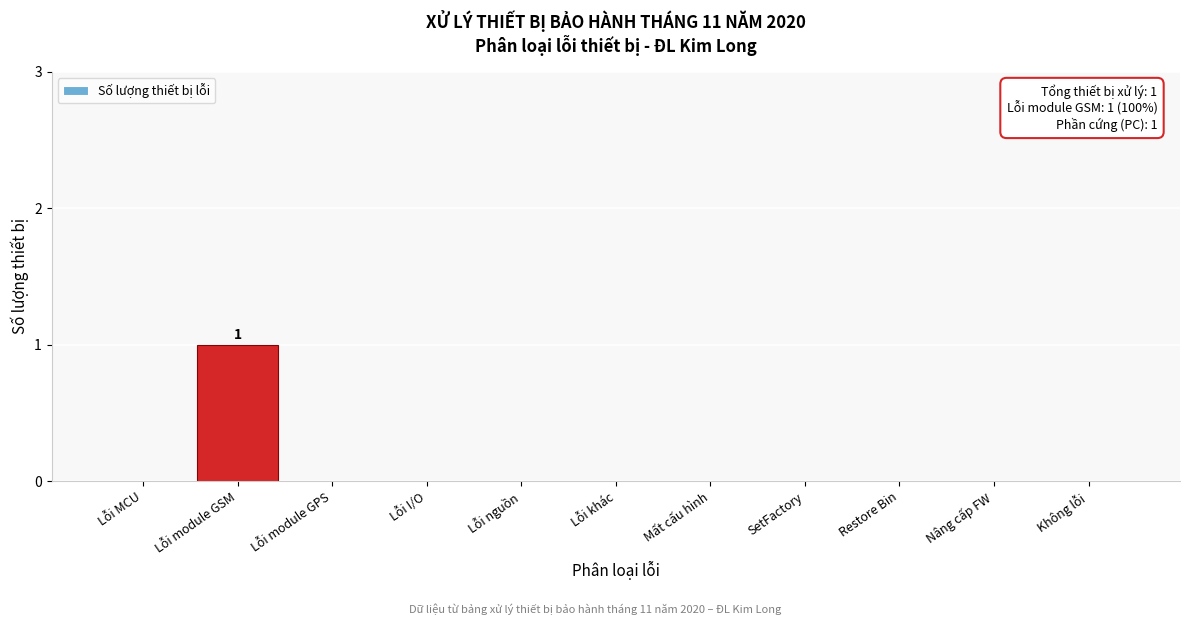

Reading left to right, extract all data points from this chart.

Lỗi MCU=0	Lỗi module GSM=1	Lỗi module GPS=0	Lỗi I/O=0	Lỗi nguồn=0	Lỗi khác=0	Mất cấu hình=0	SetFactory=0	Restore Bin=0	Nâng cấp FW=0	Không lỗi=0